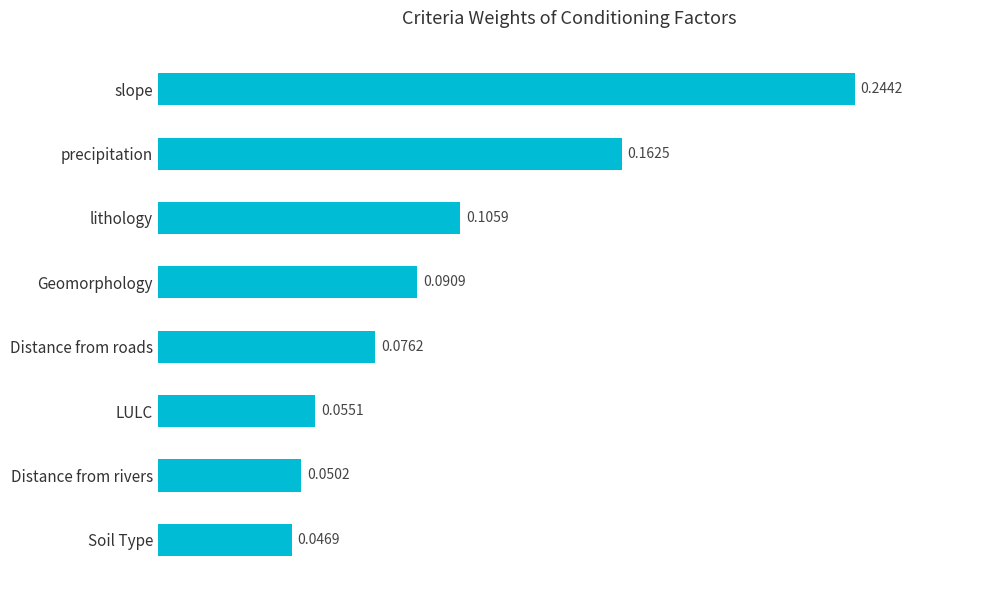

Rank the categories by value from lowest to highest.

Soil Type, Distance from rivers, LULC, Distance from roads, Geomorphology, lithology, precipitation, slope